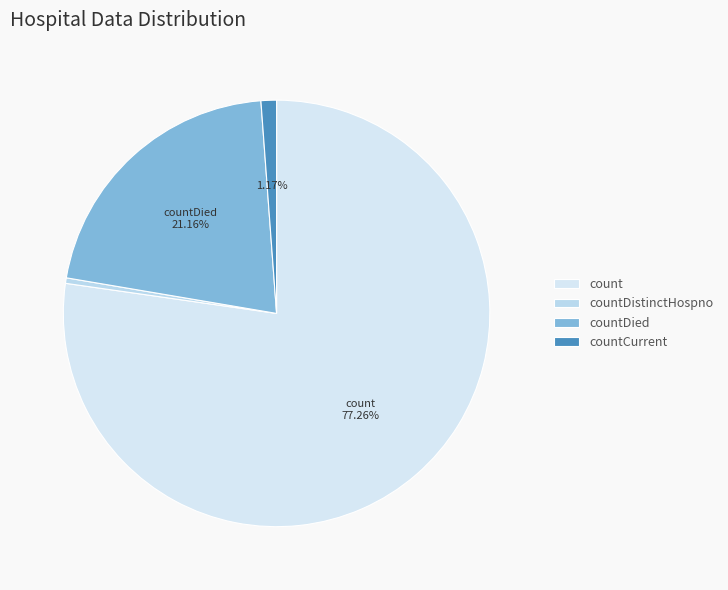

To the nearest percent, what is the average slice percentage?

25%